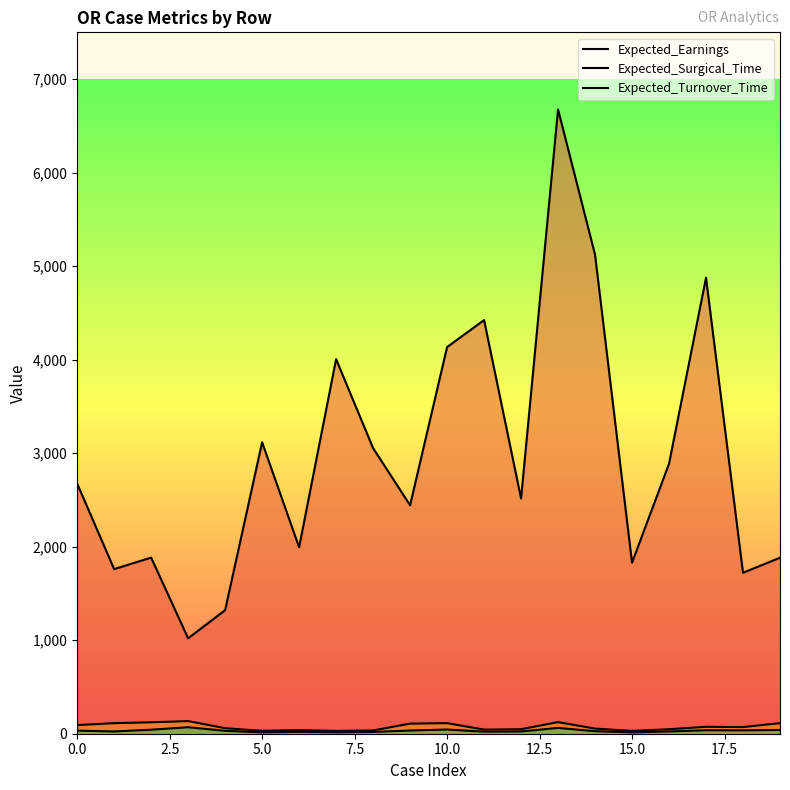

At which category is the sum across all series the highest?

13